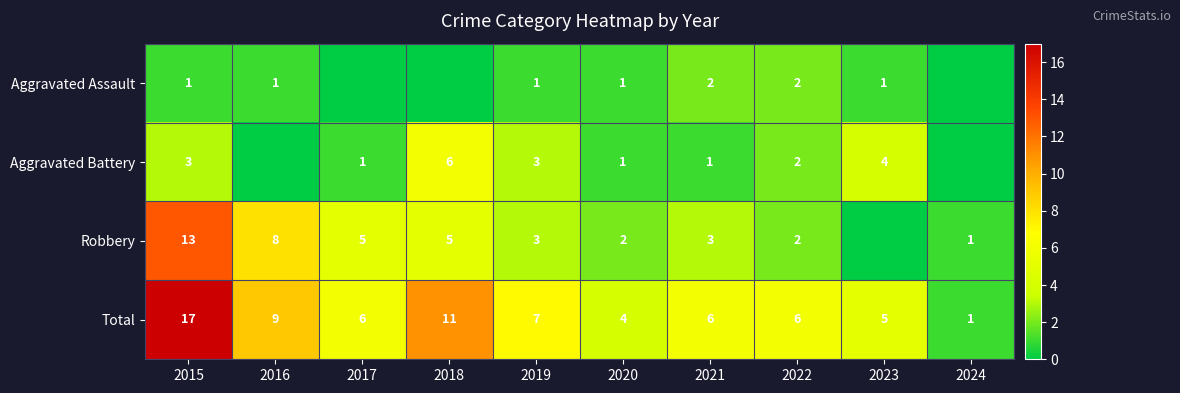

How many data points in Total are less than 6?

3